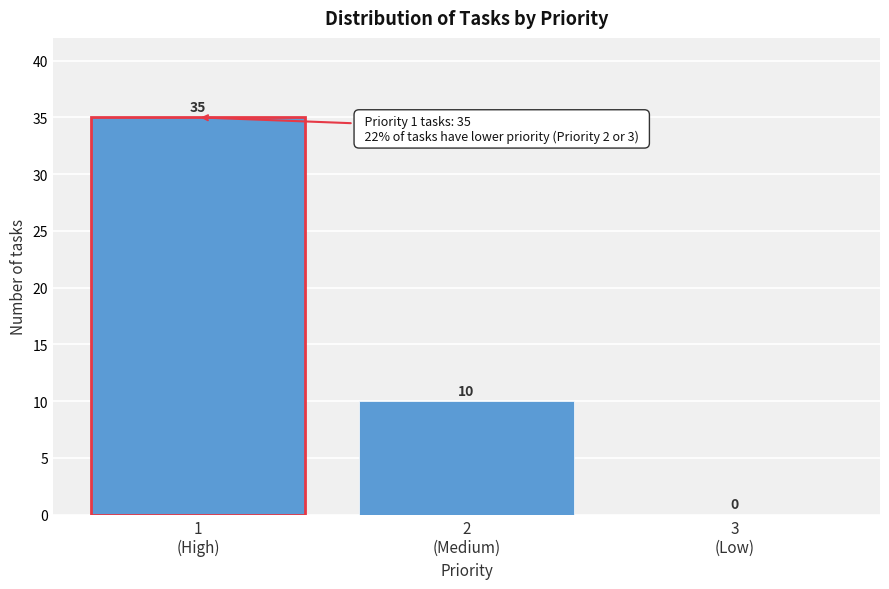

What is the greatest value displayed?

35